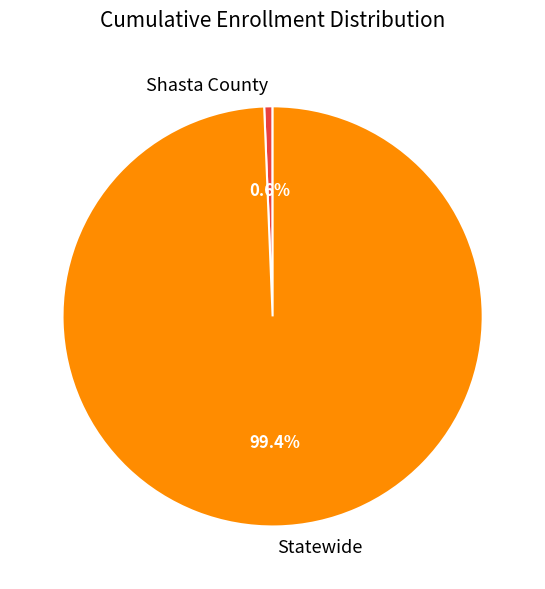

Rank the categories by value from highest to lowest.

Statewide, Shasta County